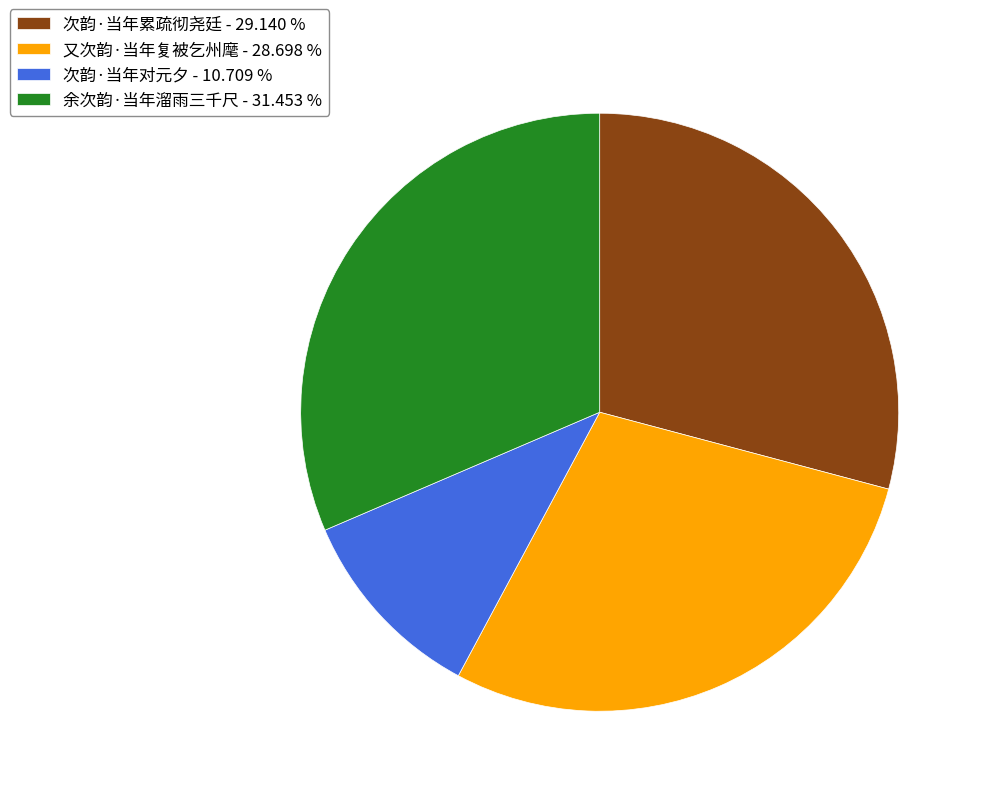

True or false: 次韵·当年对元夕 accounts for 11% of the total.

True